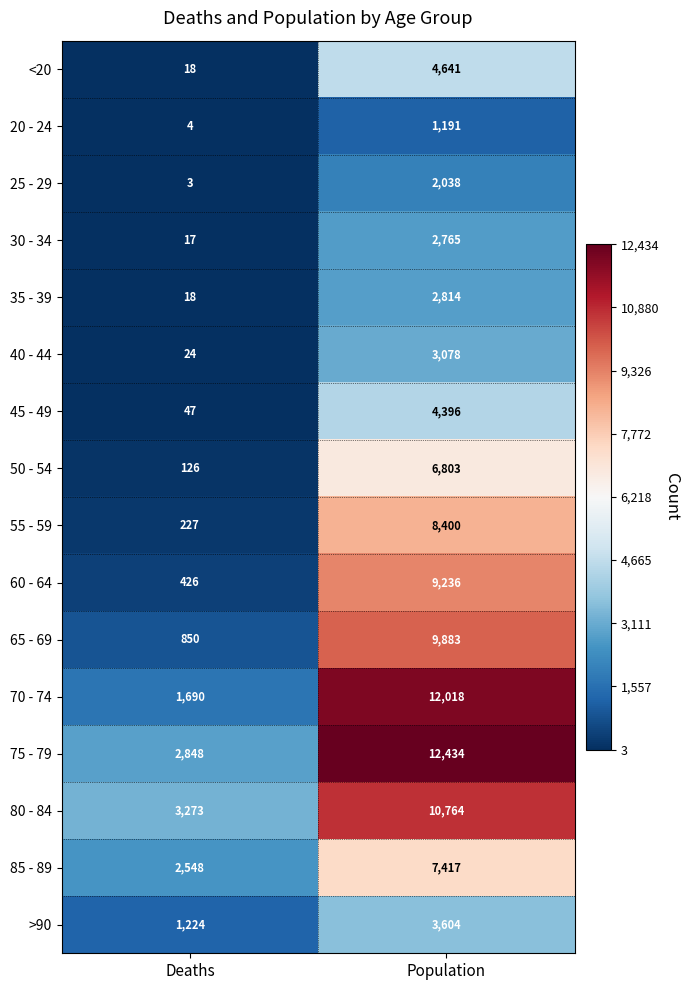

Read the >90 value at Population.

3604